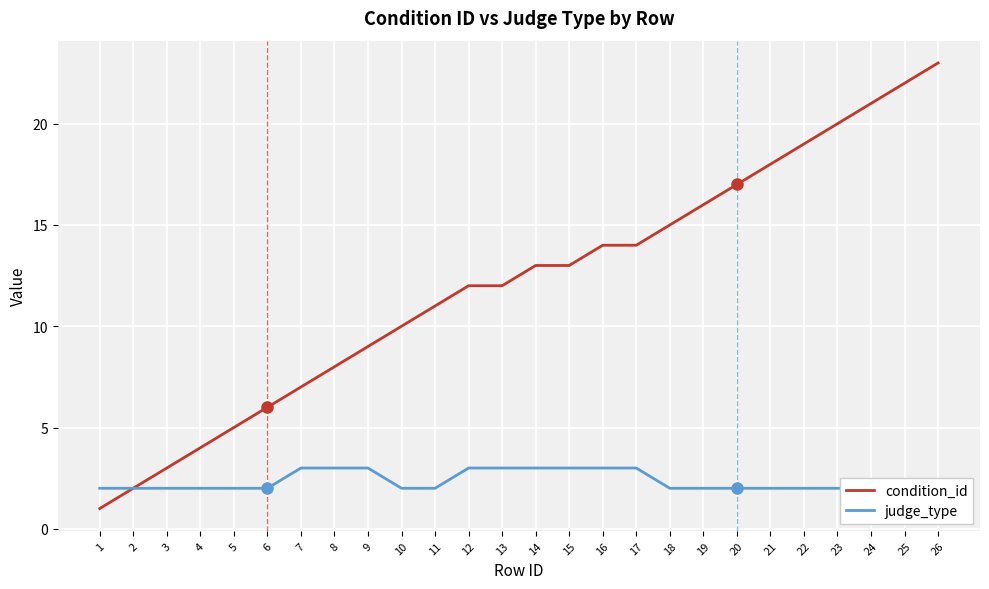

True or false: judge_type and condition_id cross at least once.

False